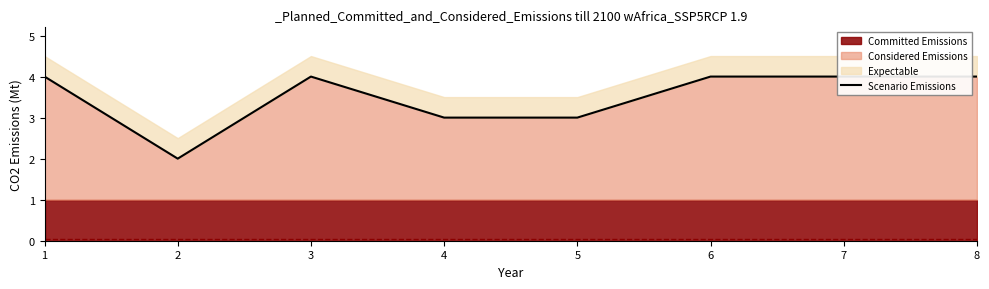

Rank the categories by value from highest to lowest.

1, 3, 6, 7, 8, 4, 5, 2